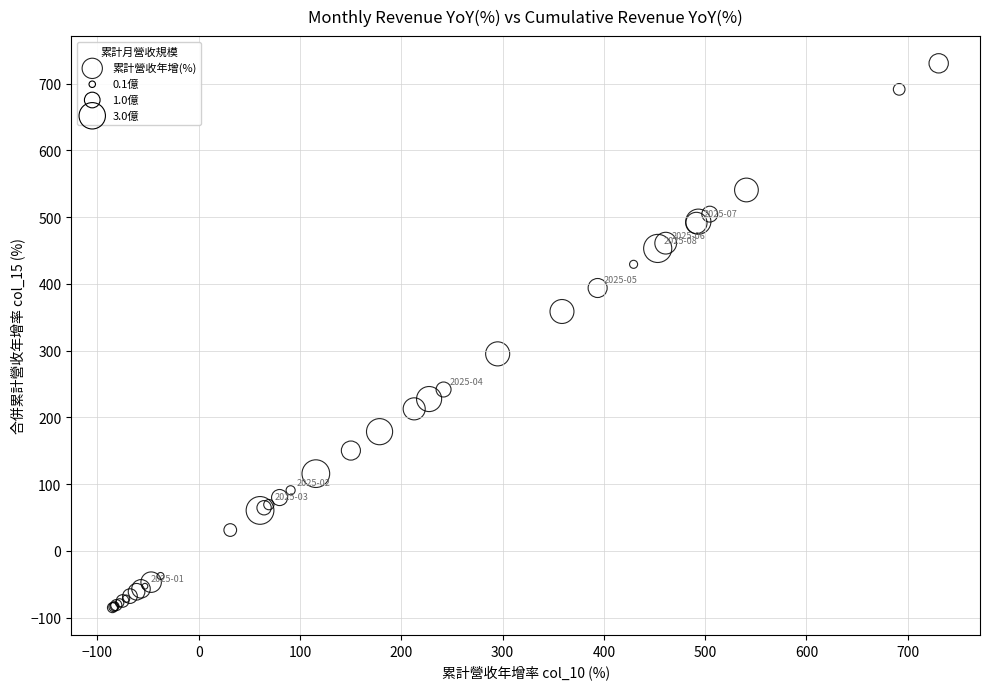

What Y value in the scatter plot is closest to 322?

295.2